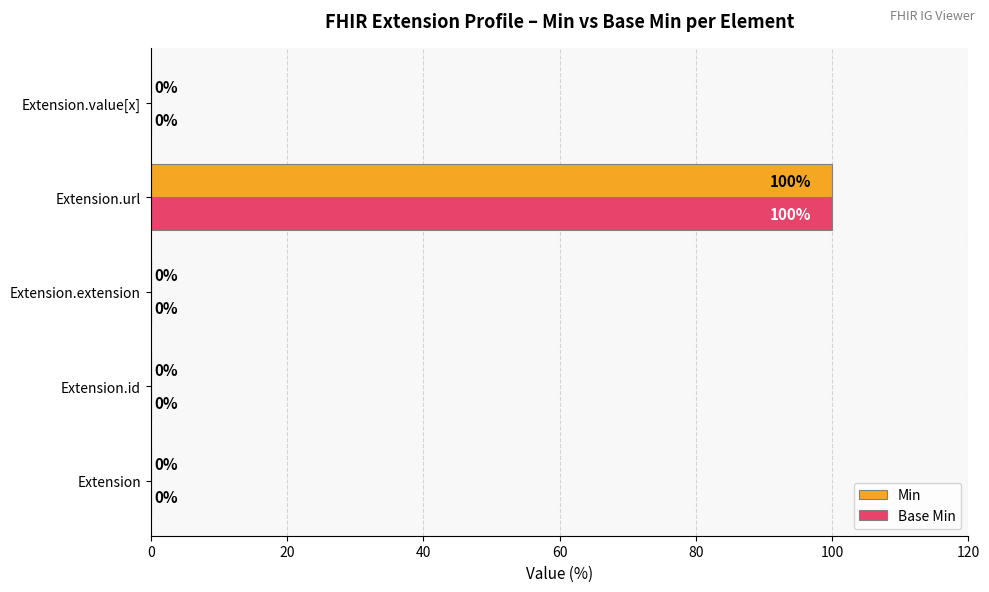

True or false: Base Min has a value of 0 at Extension.

True